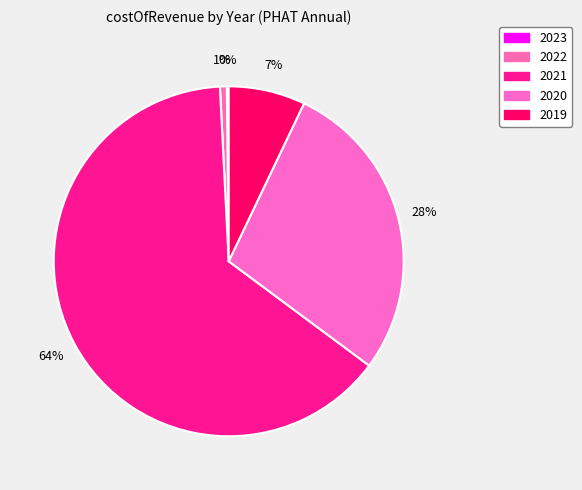

To the nearest percent, what is the combined percentage of 2021 and 2020?

92%